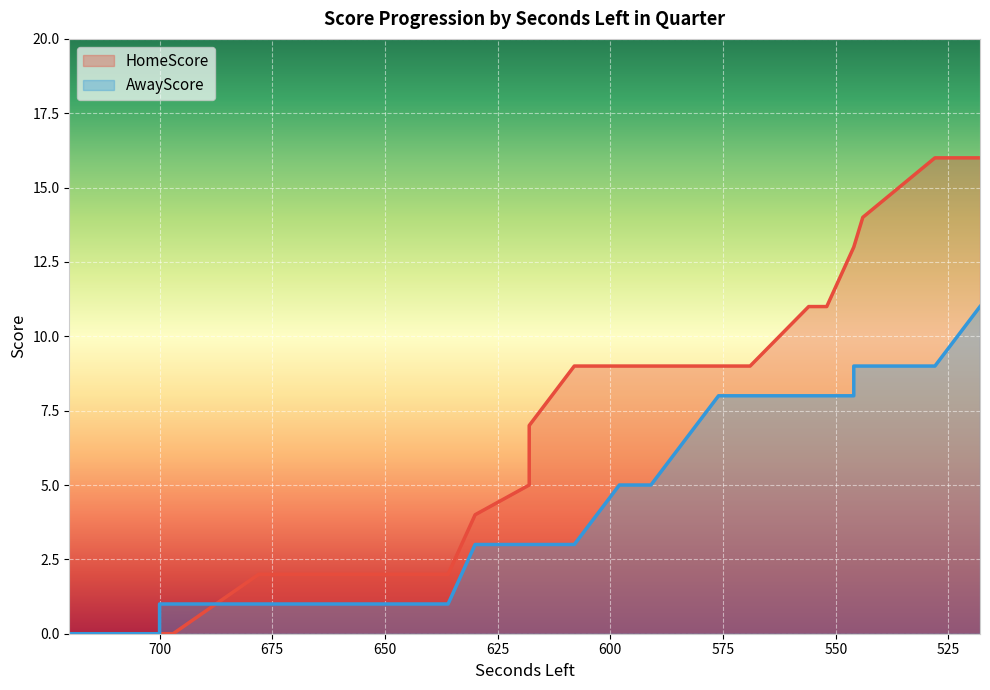

List the labels in order of AwayScore value, smallest first.

720, 709, 700, 700, 700, 700, 697, 678, 660, 660, 636, 630, 618, 618, 618, 608, 598, 591, 576, 569, 556, 552, 546, 546, 544, 528, 518